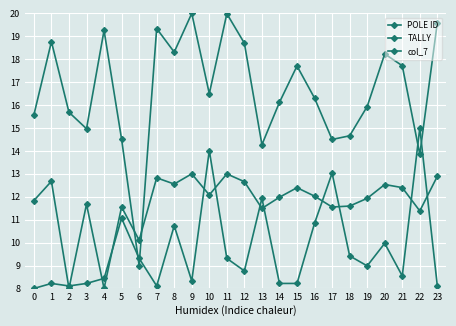

At which category does the chart reach its peak across all series?

9